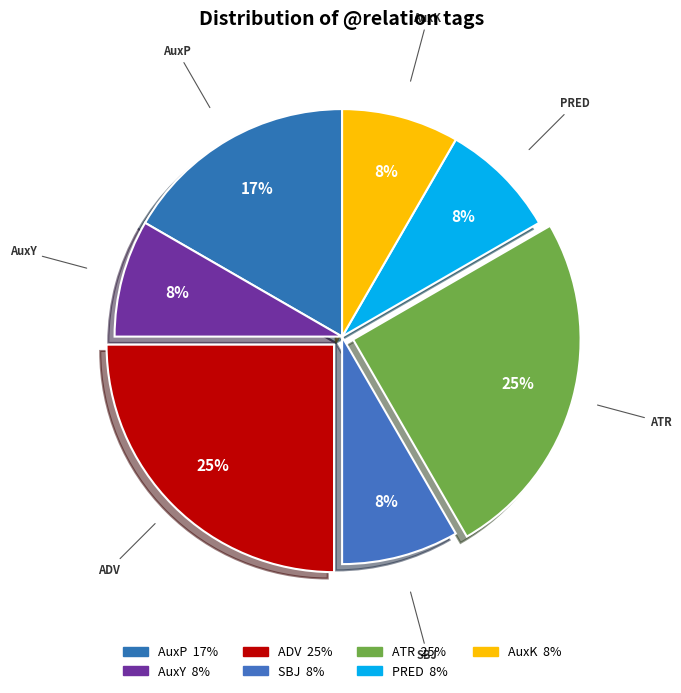

How many segments does this pie chart have?

7